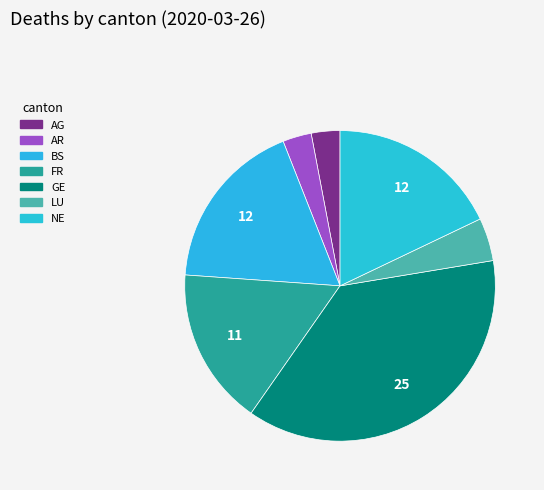

How many segments does this pie chart have?

7